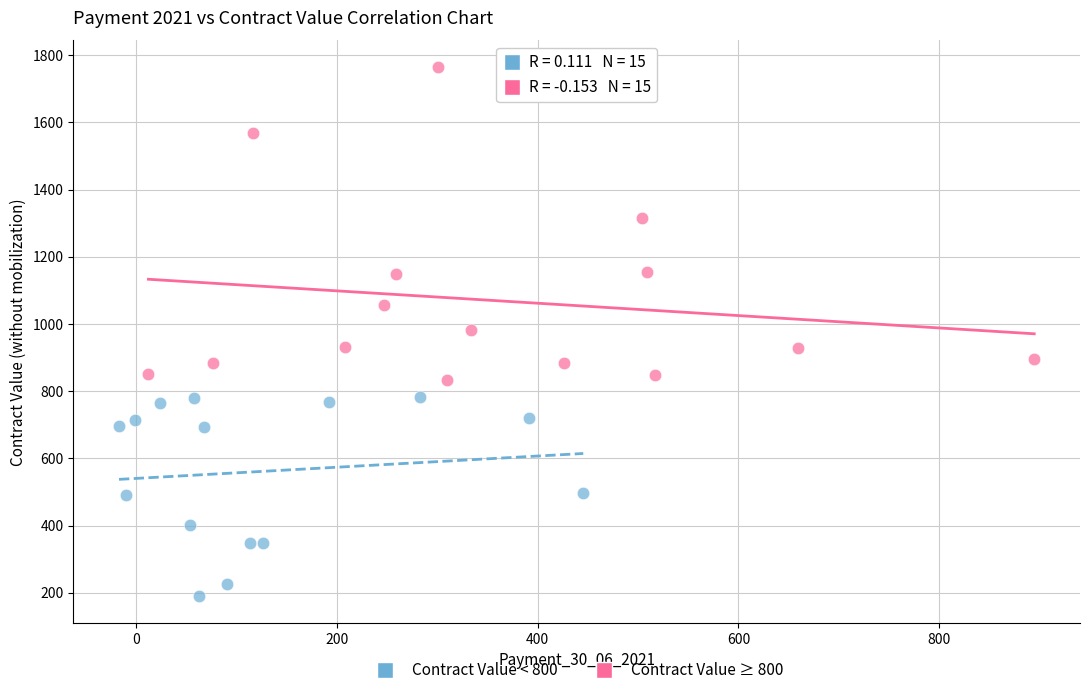

Which series reaches the minimum Y coordinate?

Contract Value < 800